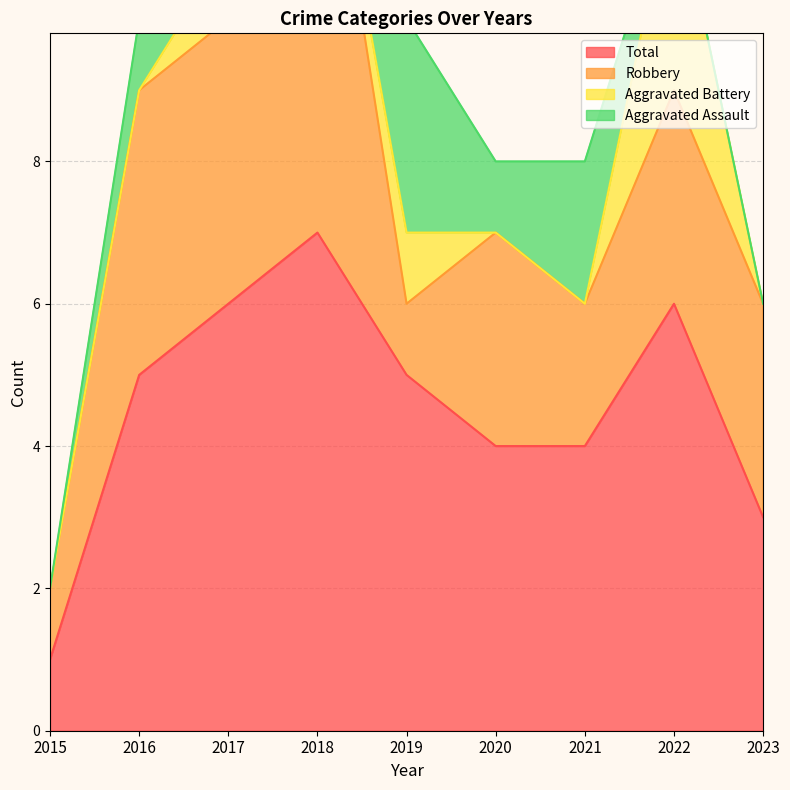

What is the maximum value for Robbery?

7